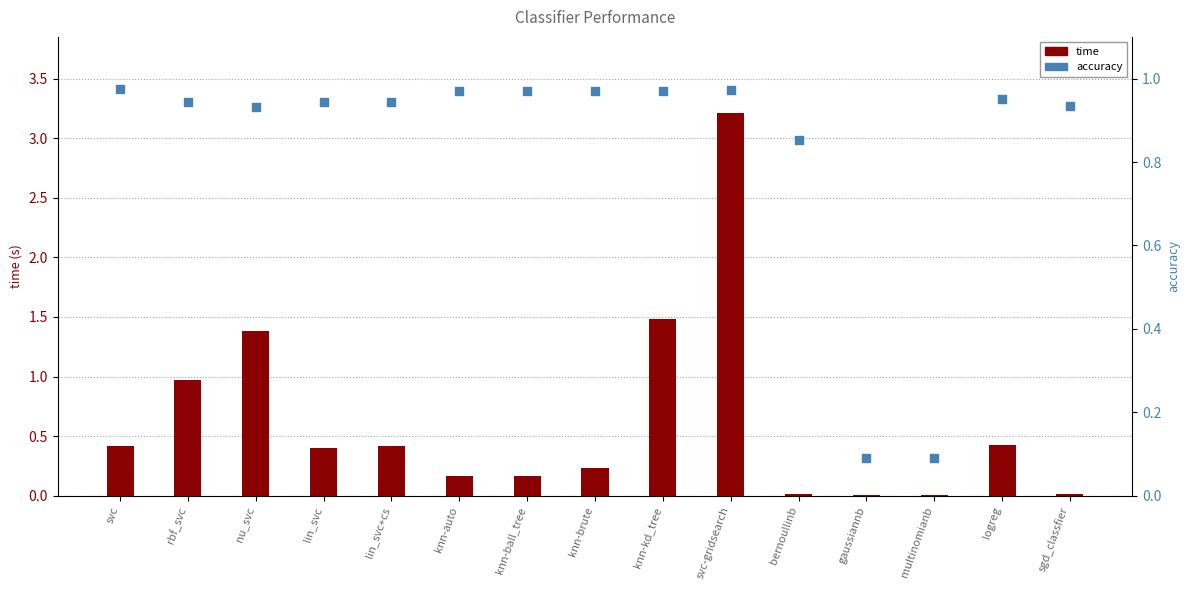

At which category is the sum across all series the highest?

svc-gridsearch